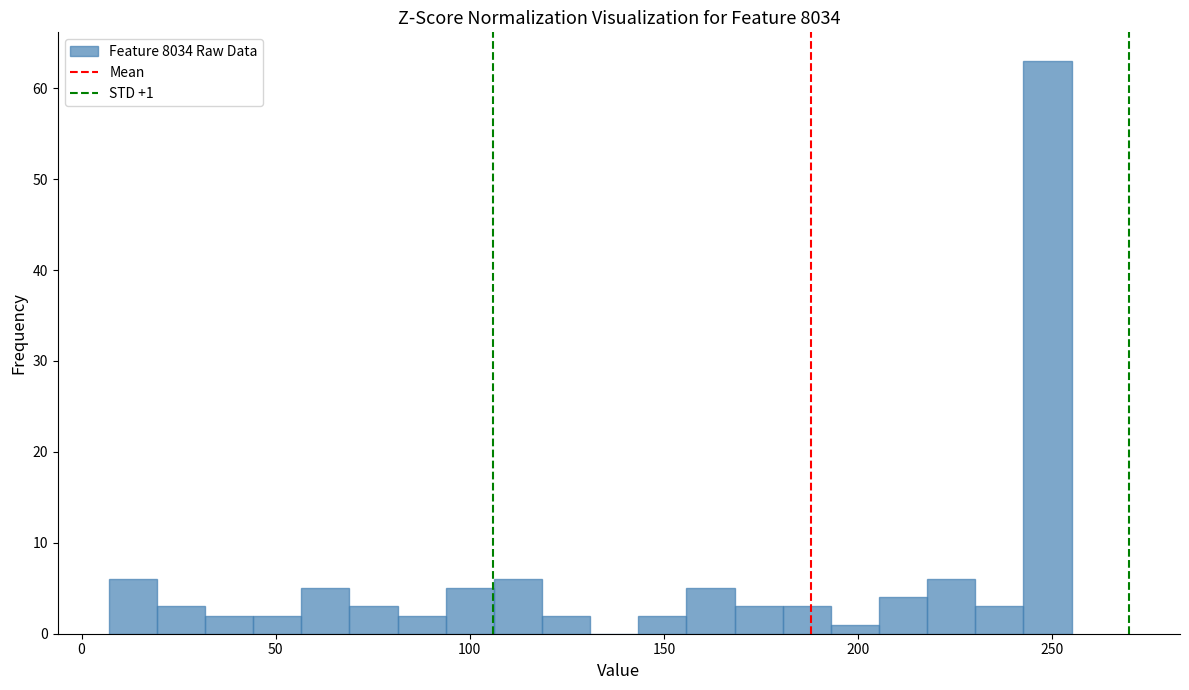

Read against the x-axis, roughly where is the centre of the tallest bar?

250